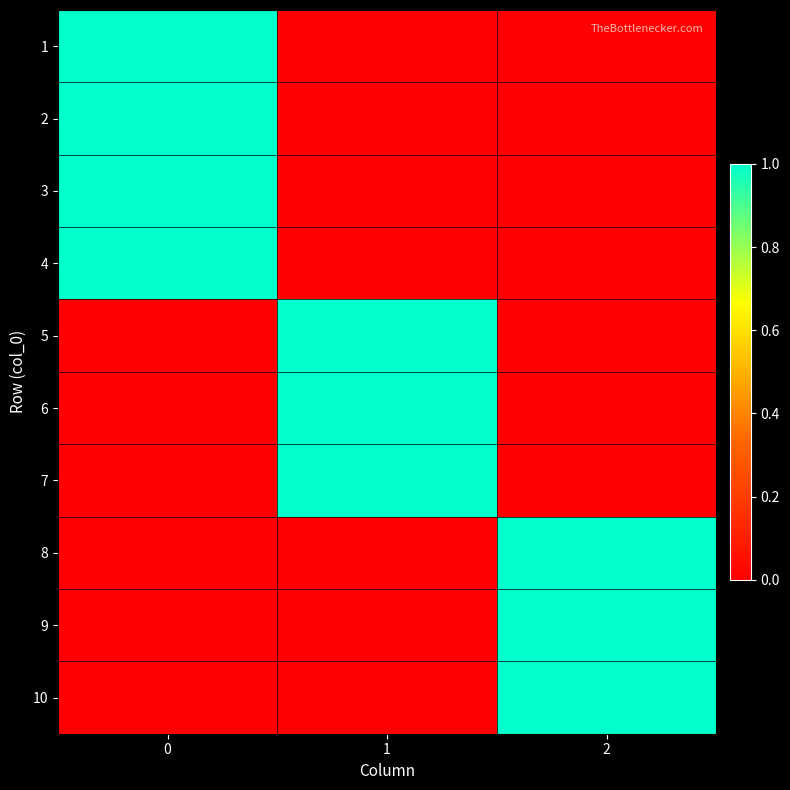

At how many categories does at least one series exceed 0?

3